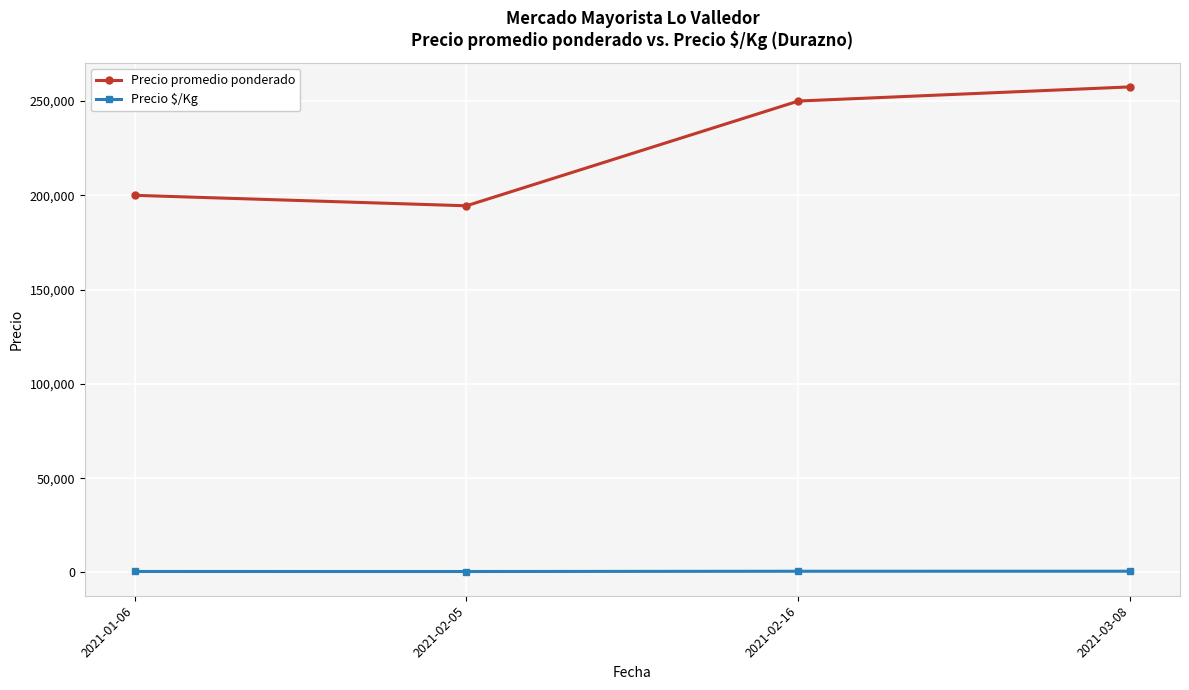

Does the chart have visible grid lines?

Yes